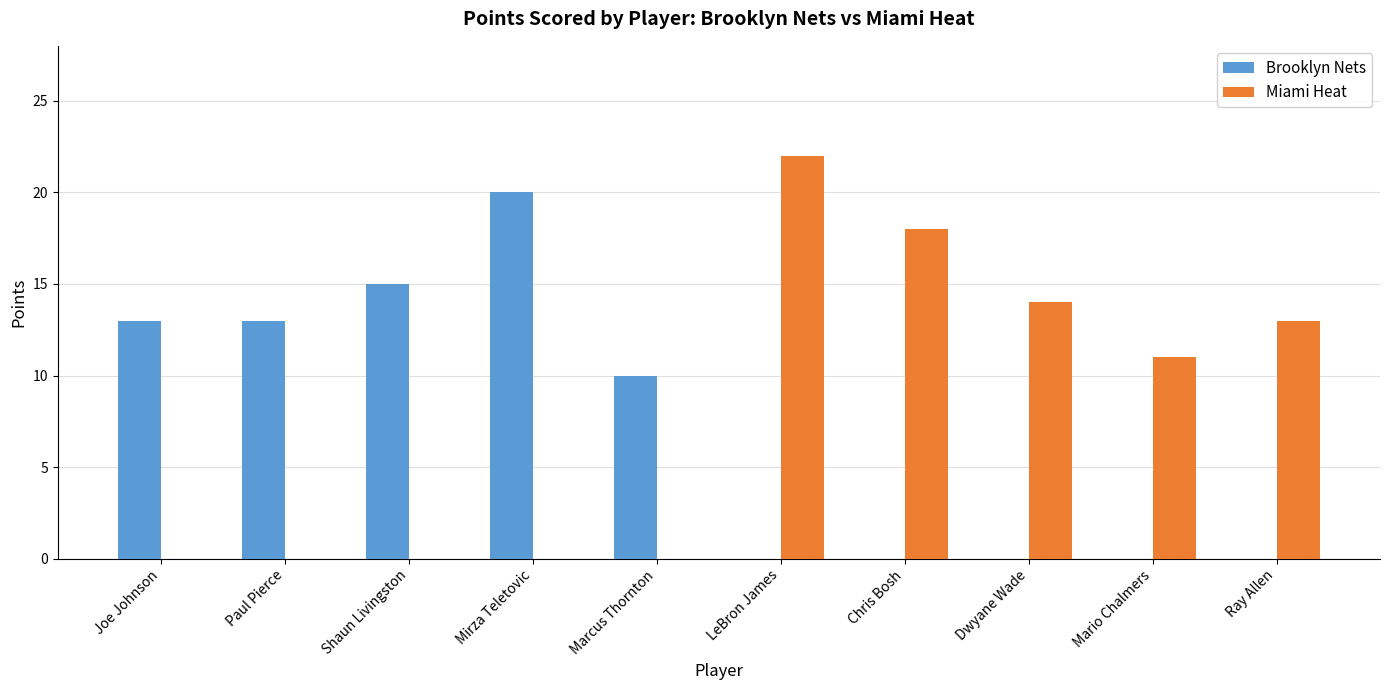

Read the Miami Heat value at Dwyane Wade.

14